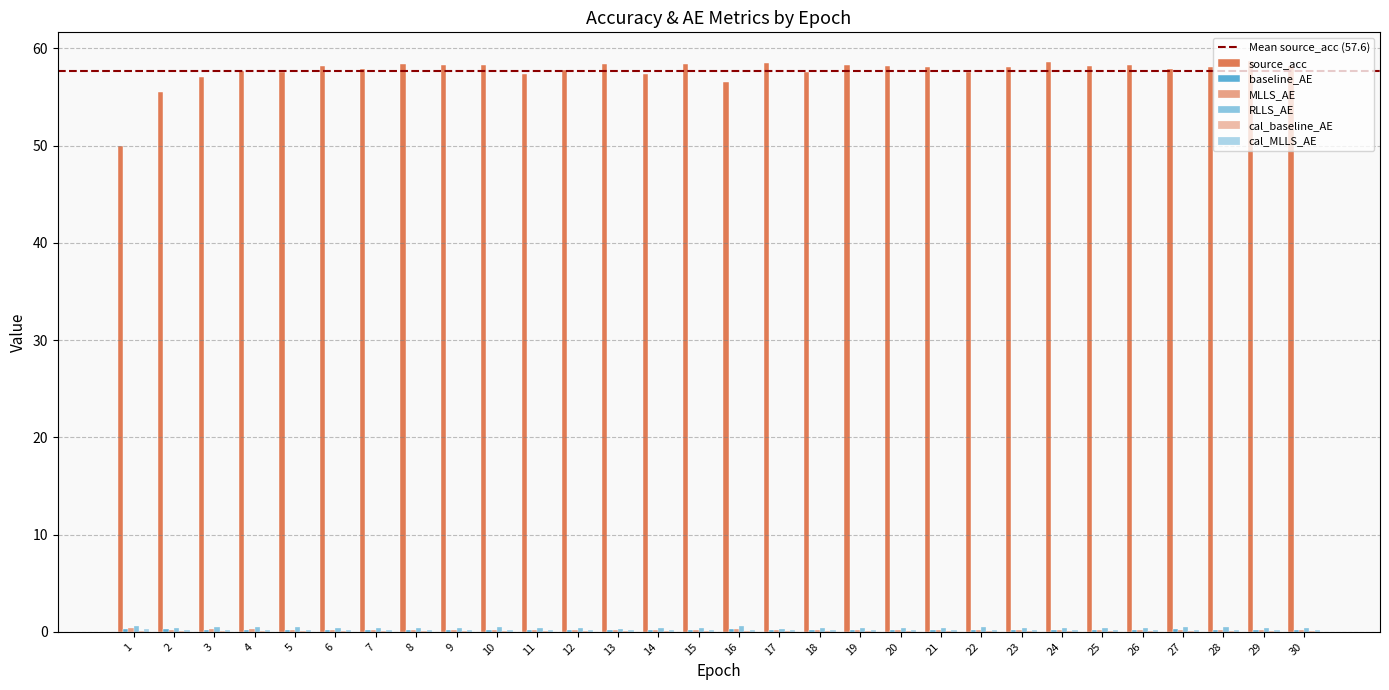

What is the highest value of the RLLS_AE series?

0.6